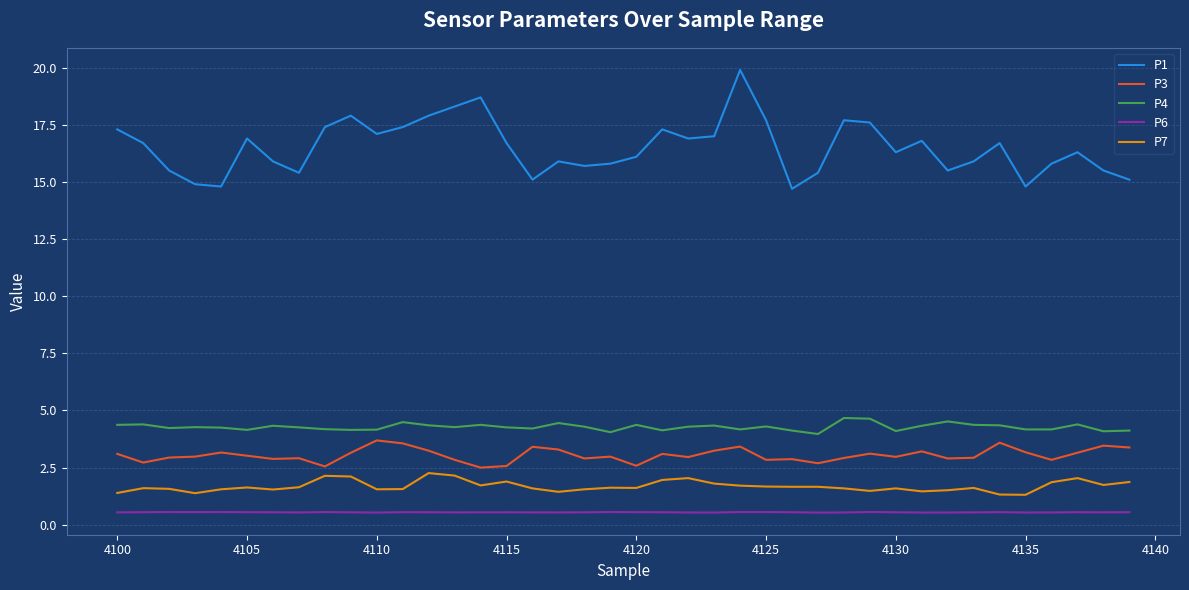

Which series has the widest spread of values?

P1